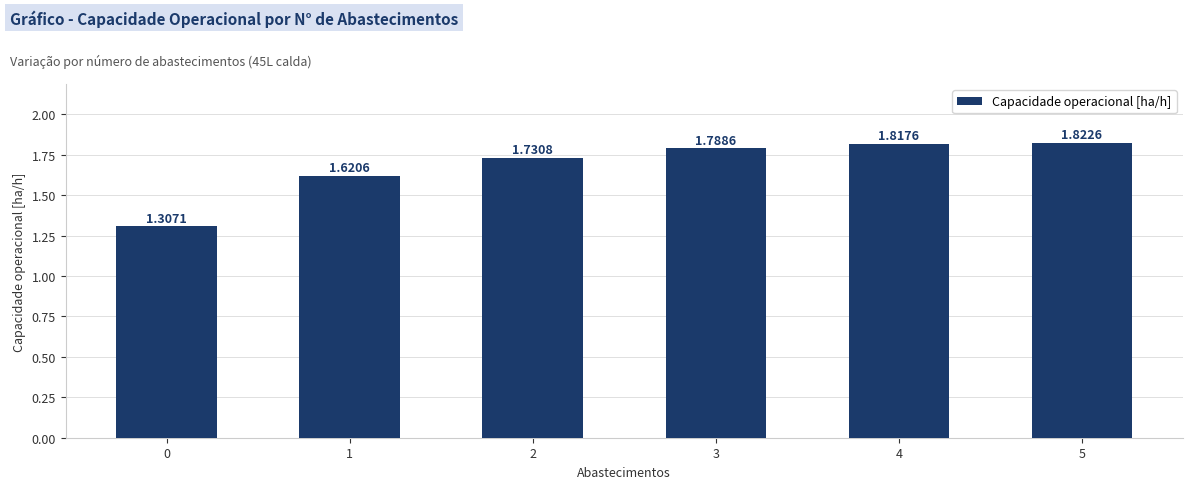

List the labels in order of value, smallest first.

0, 1, 2, 3, 4, 5